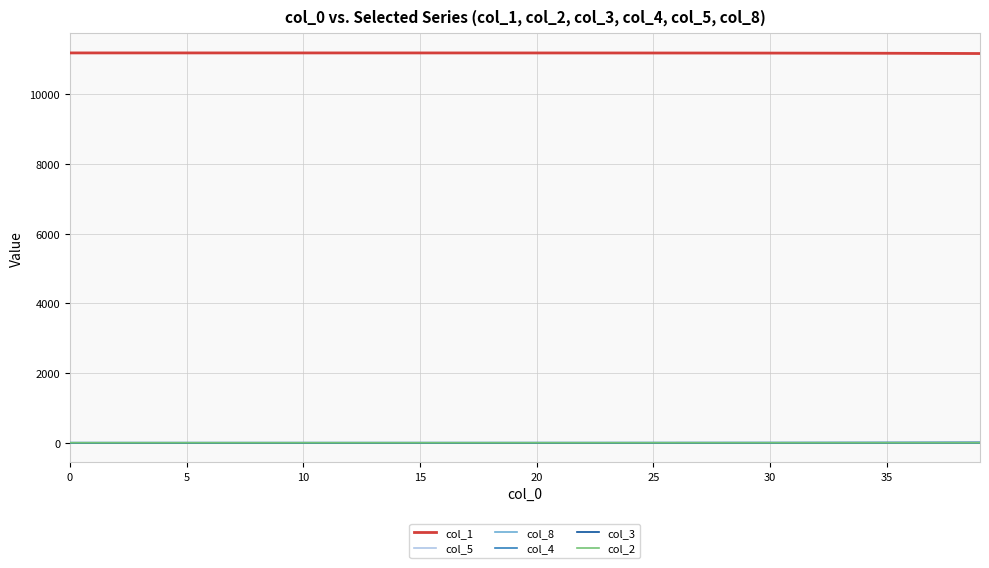

What is the maximum value shown in the chart?

11193.0